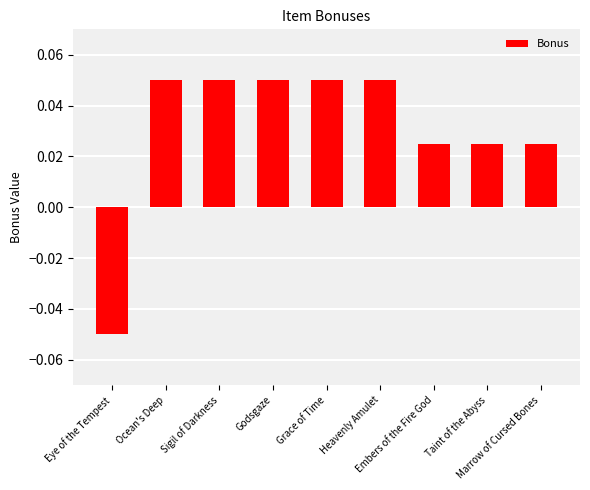

How many values exceed 0?

8